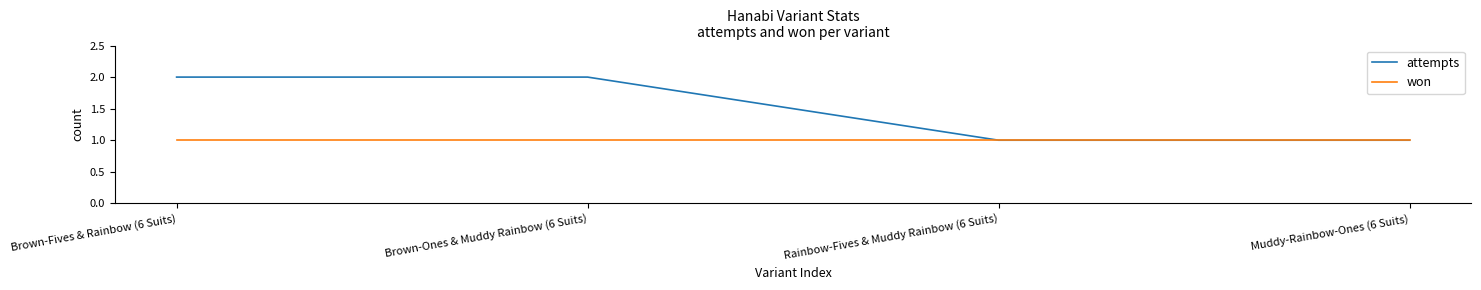

What is the sum of the attempts values at Rainbow-Fives & Muddy Rainbow (6 Suits) and Brown-Fives & Rainbow (6 Suits)?

3